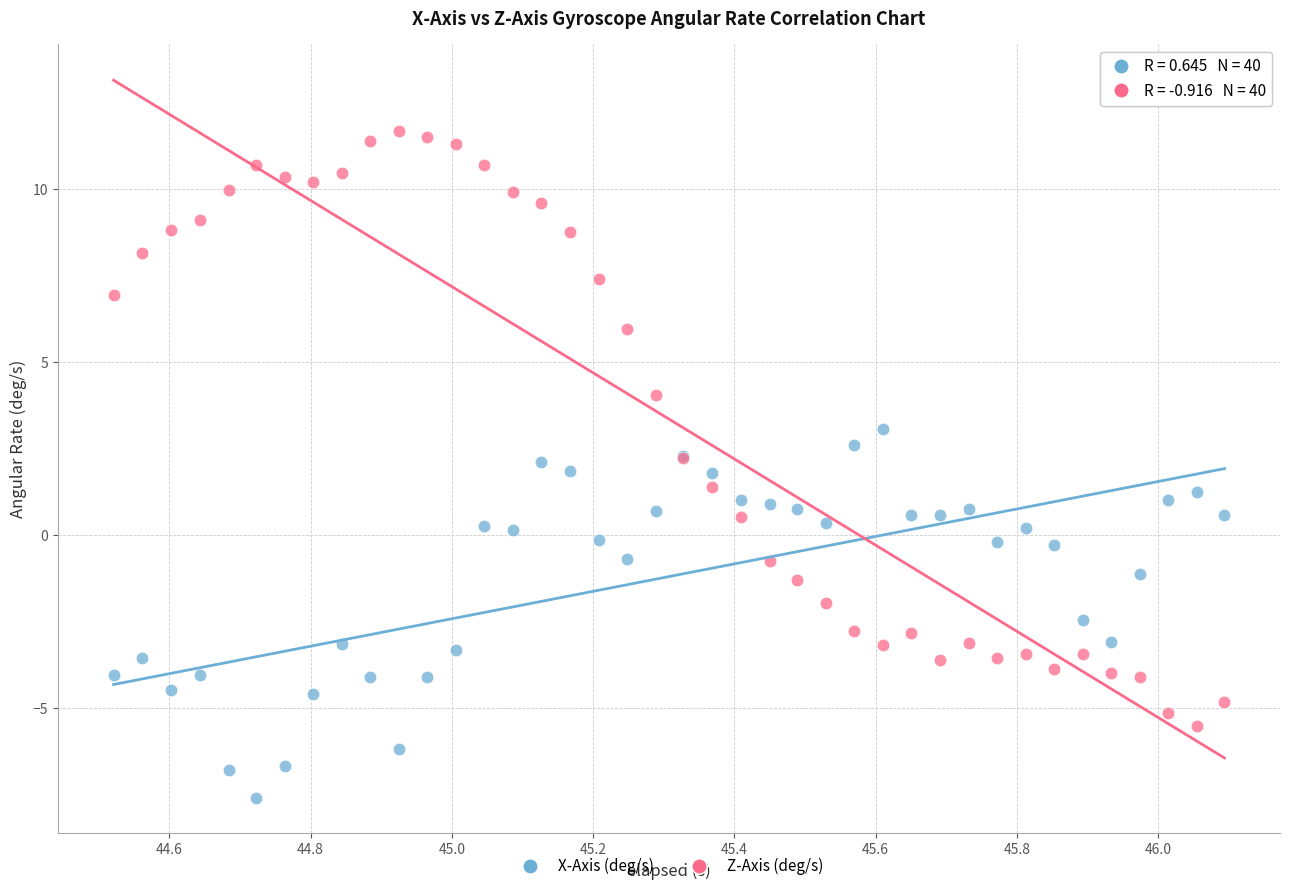

Which series reaches the minimum Y coordinate?

X-Axis (deg/s)